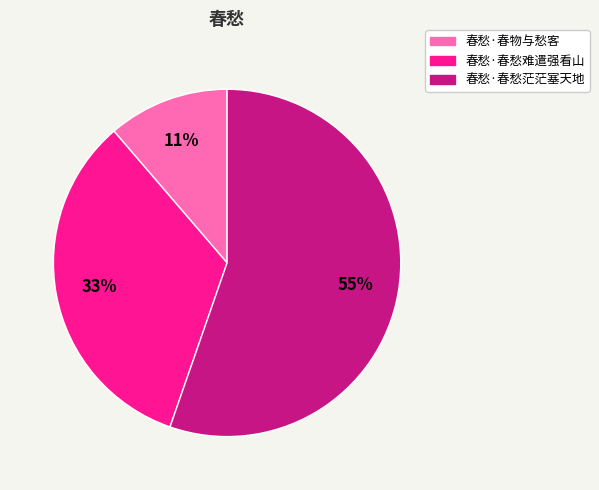

Combined, do 春愁·春愁难遣强看山 and 春愁·春物与愁客 account for over 50%?

No